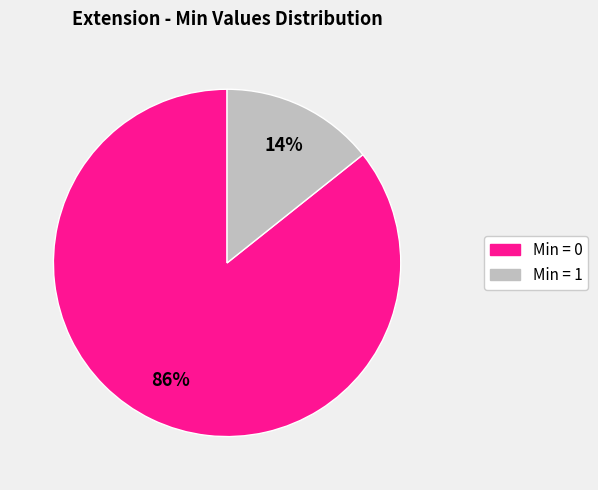

Is there a majority slice in this chart?

Yes